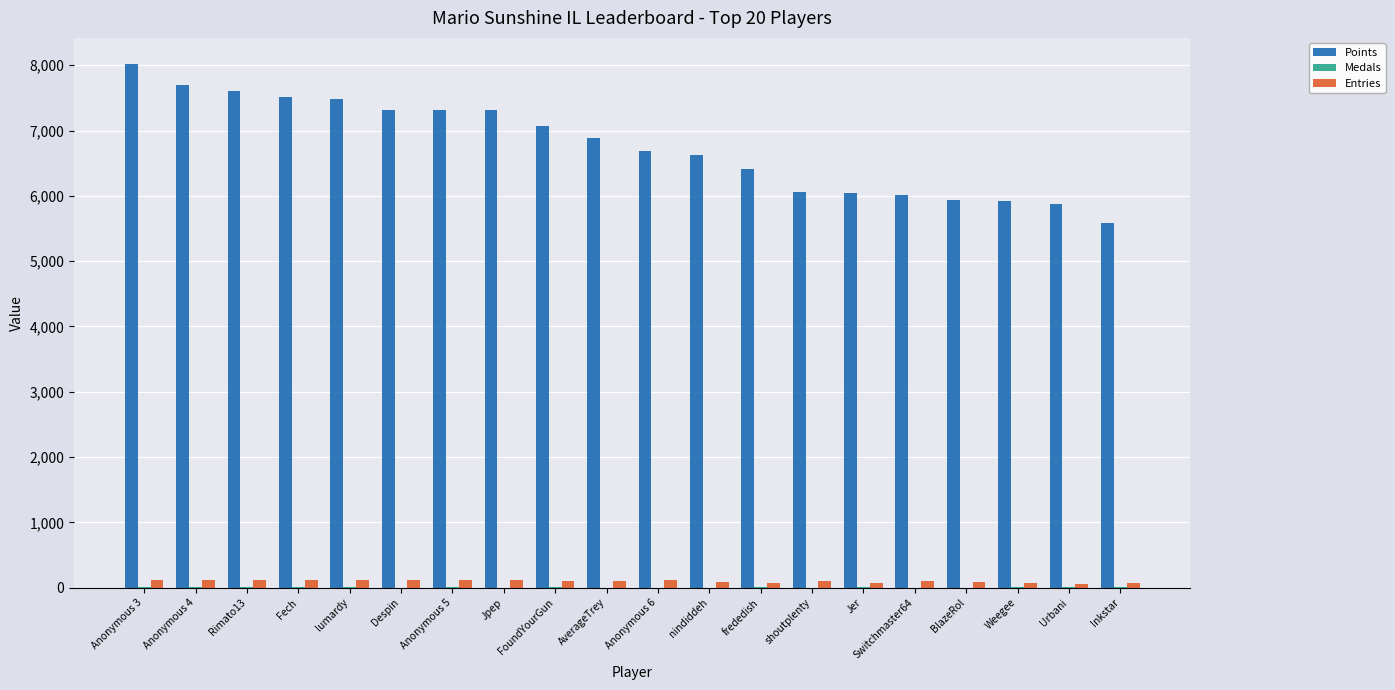

At which category is the sum across all series the highest?

Anonymous 3